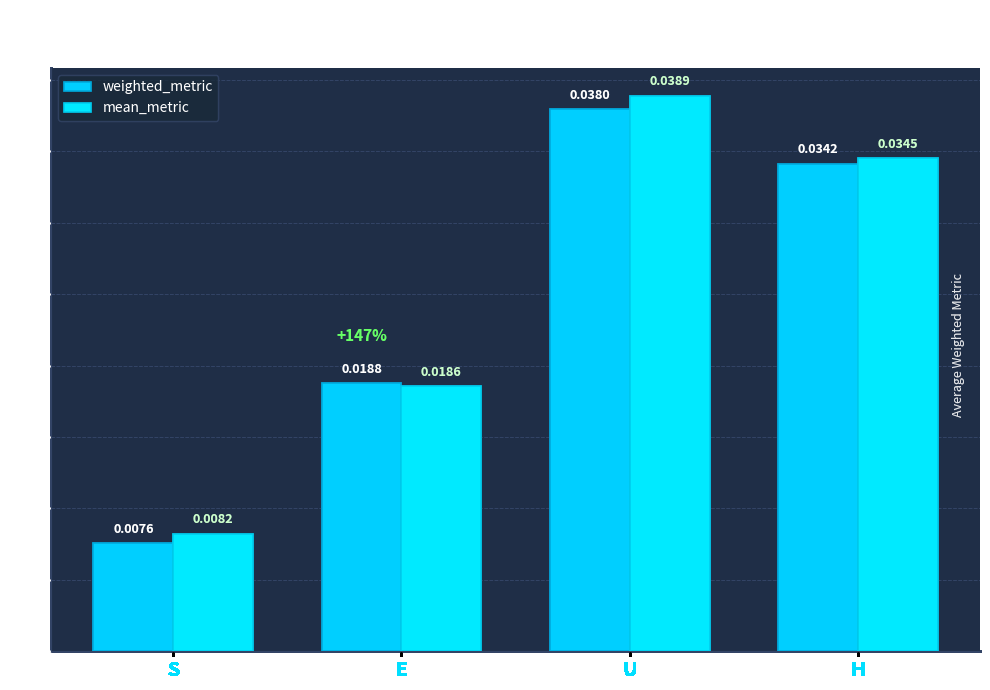

Is it true that mean_metric equals 0.0 at H?

True